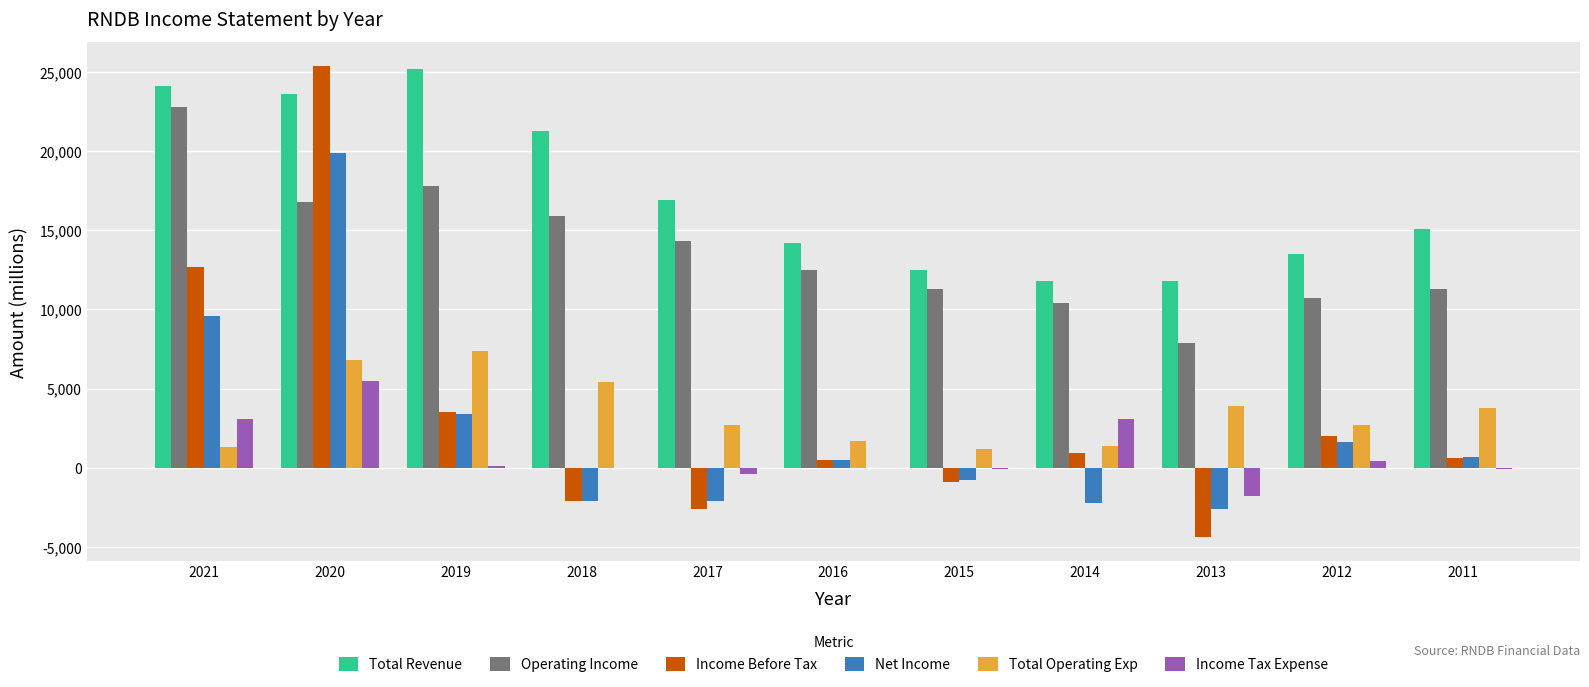

The Income Tax Expense series shows 1064 at 2014. True or false?

False